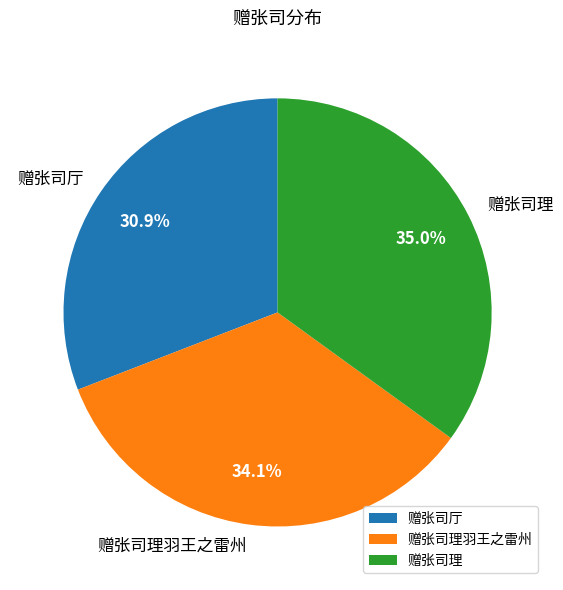

To the nearest percent, what percentage of the pie is 赠张司理羽王之雷州?

34%